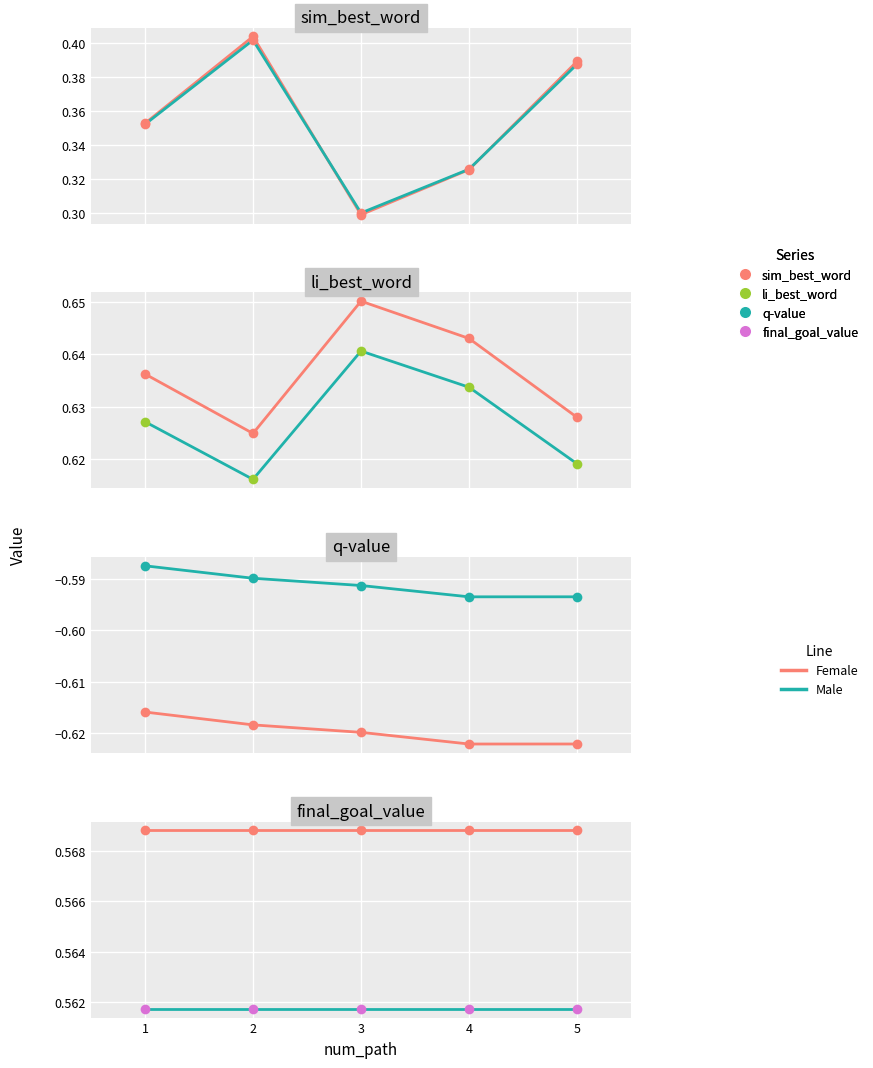

True or false: Female and Male cross at least once.

False